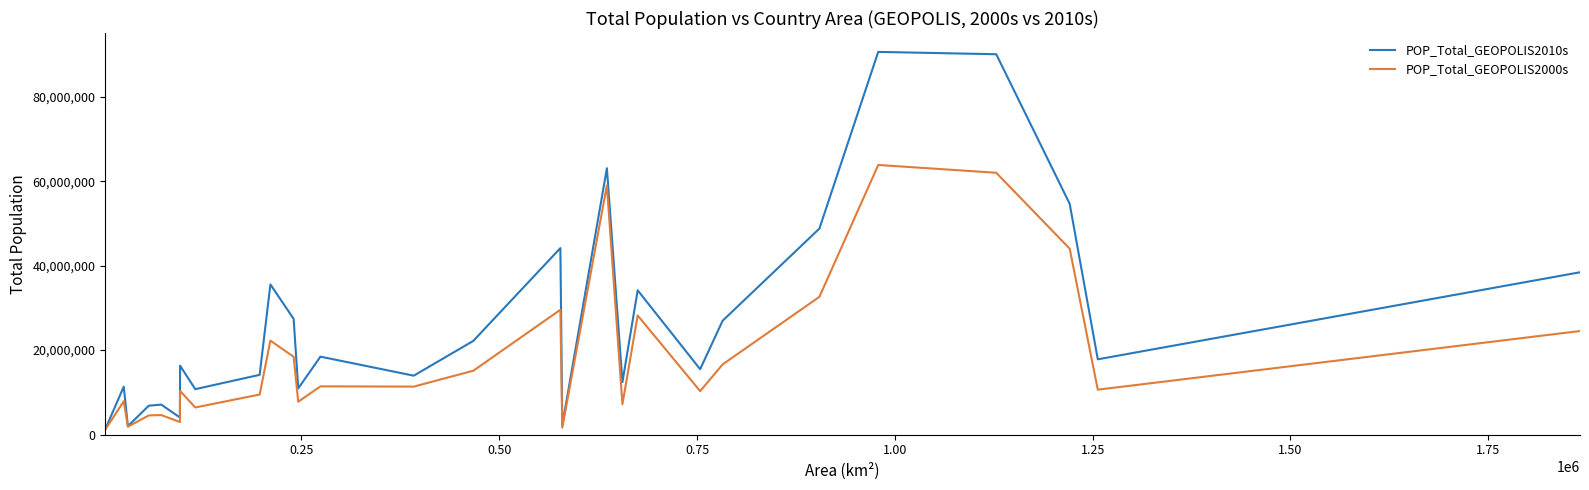

What are all the series names shown in the legend?

POP_Total_GEOPOLIS2010s, POP_Total_GEOPOLIS2000s